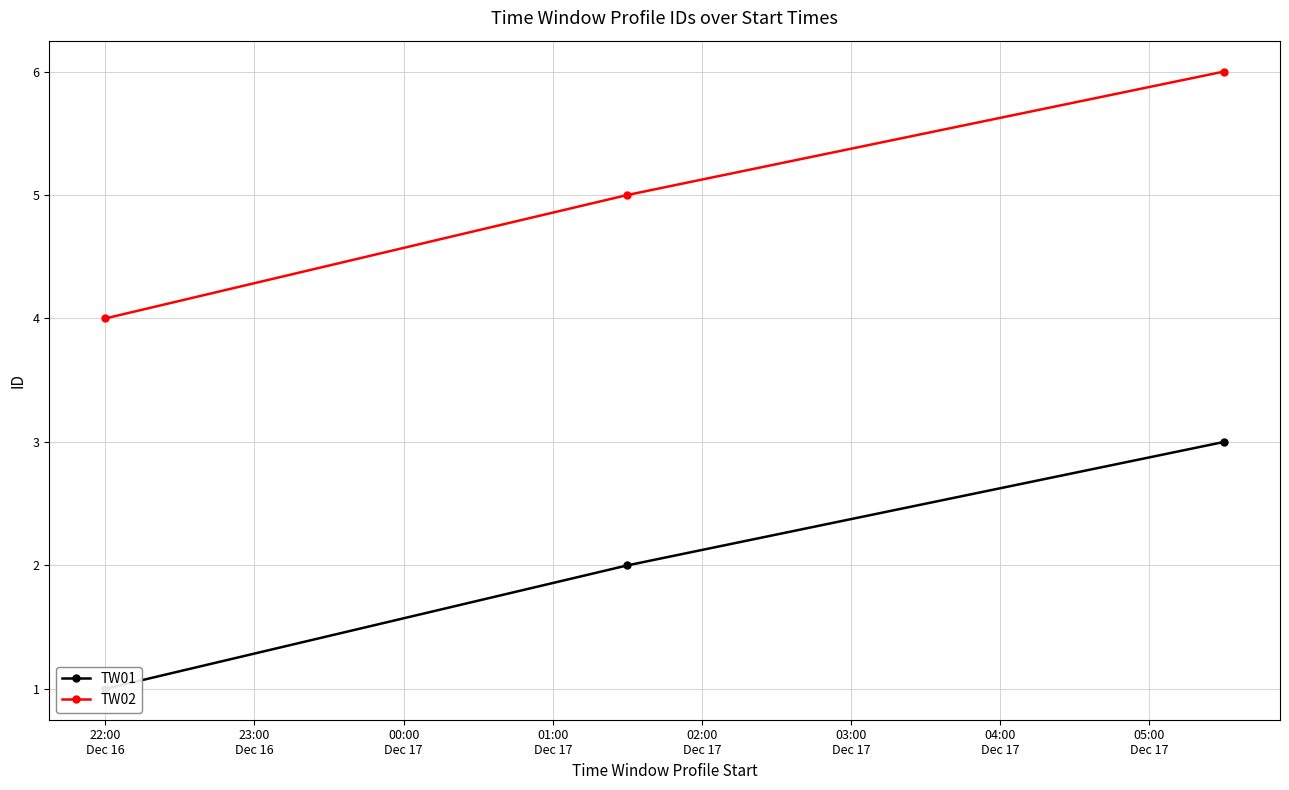

Which series has the largest total across all categories?

TW02